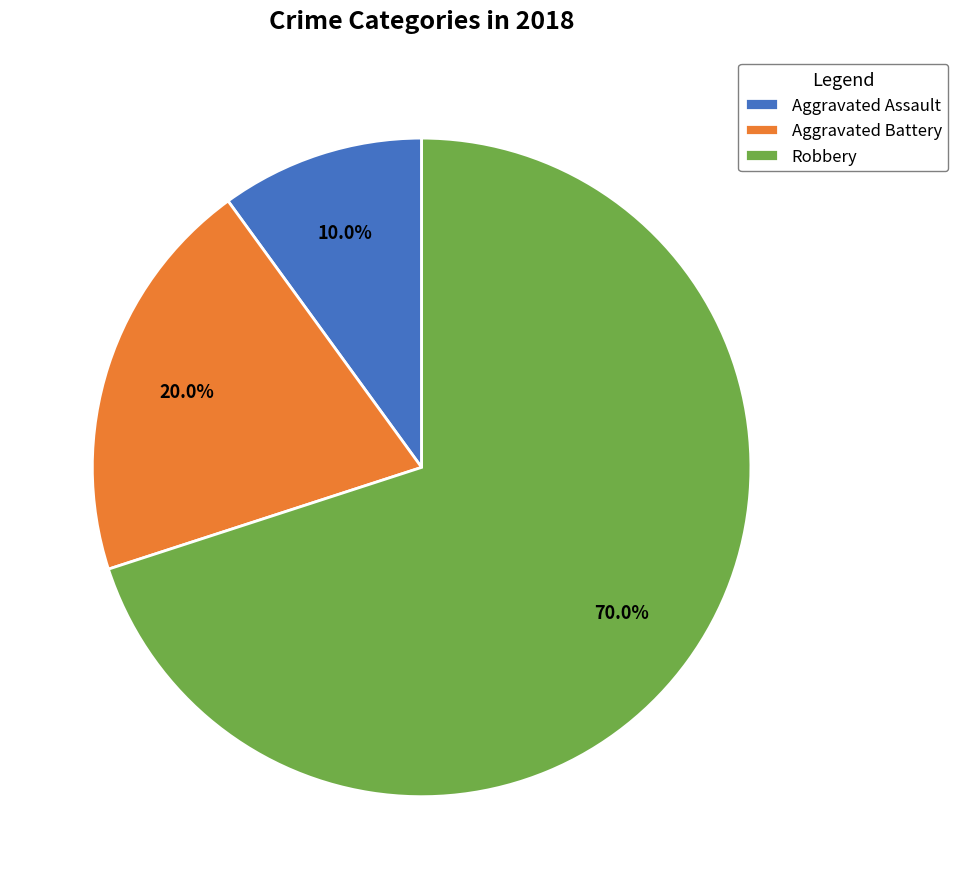

Is it true that Aggravated Assault is 3% of the pie?

False